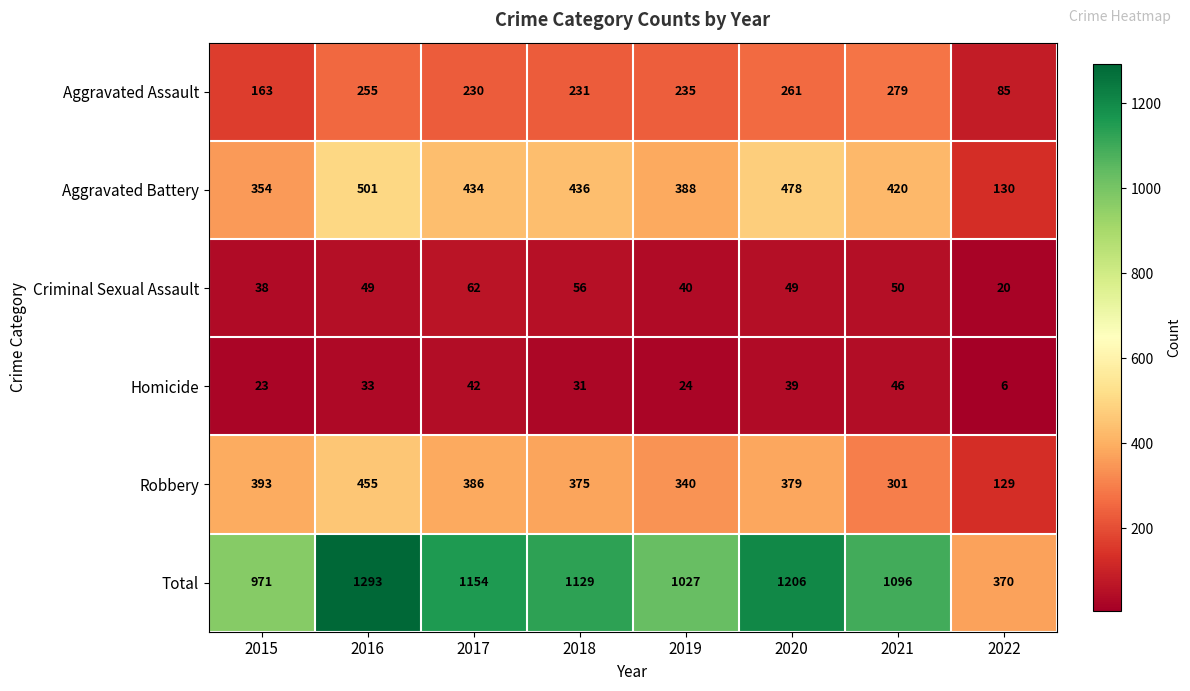

Rank the series by their maximum value, from highest to lowest.

Total, Aggravated Battery, Robbery, Aggravated Assault, Criminal Sexual Assault, Homicide